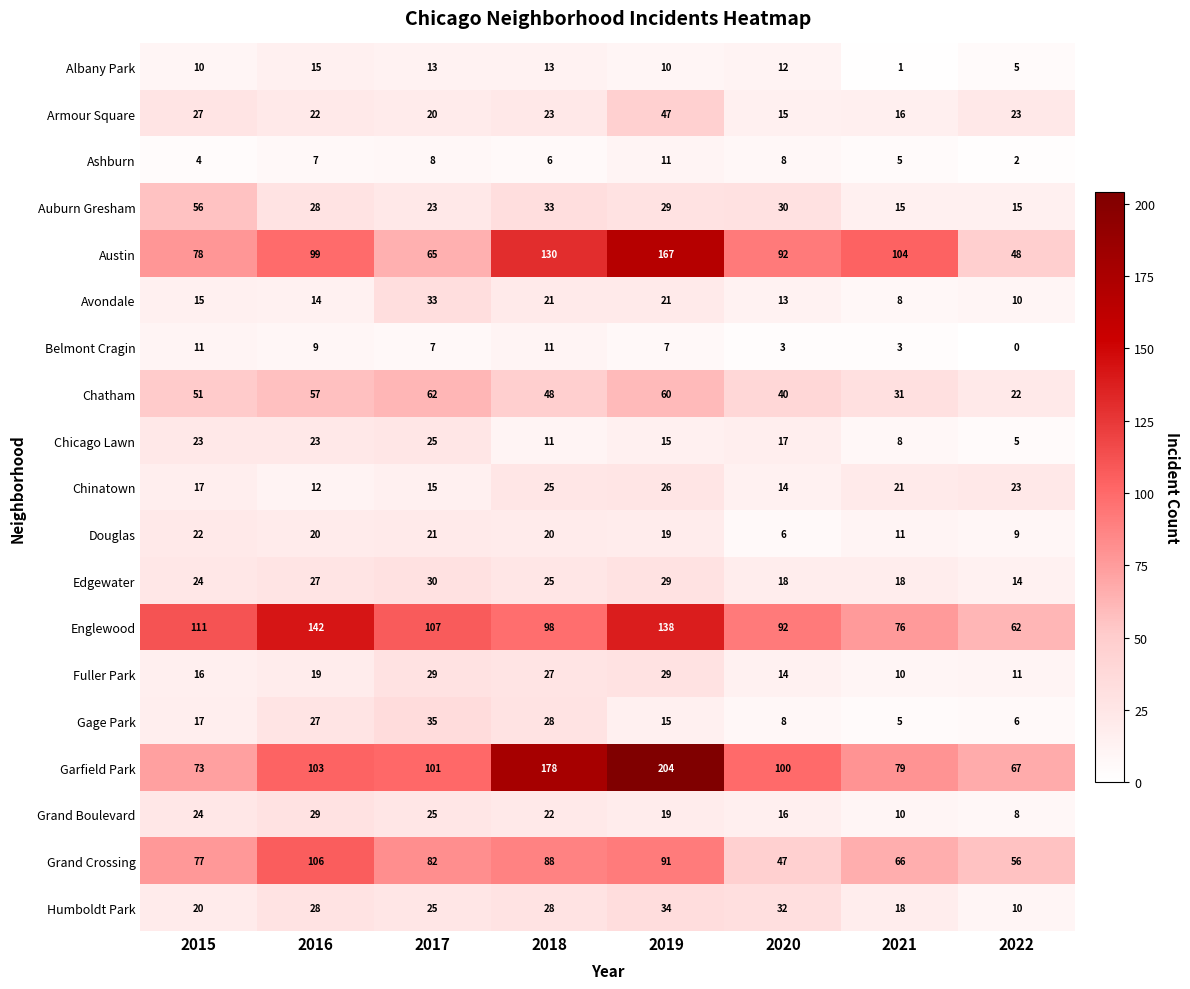

Is it true that Chinatown equals 21 at 2021?

True